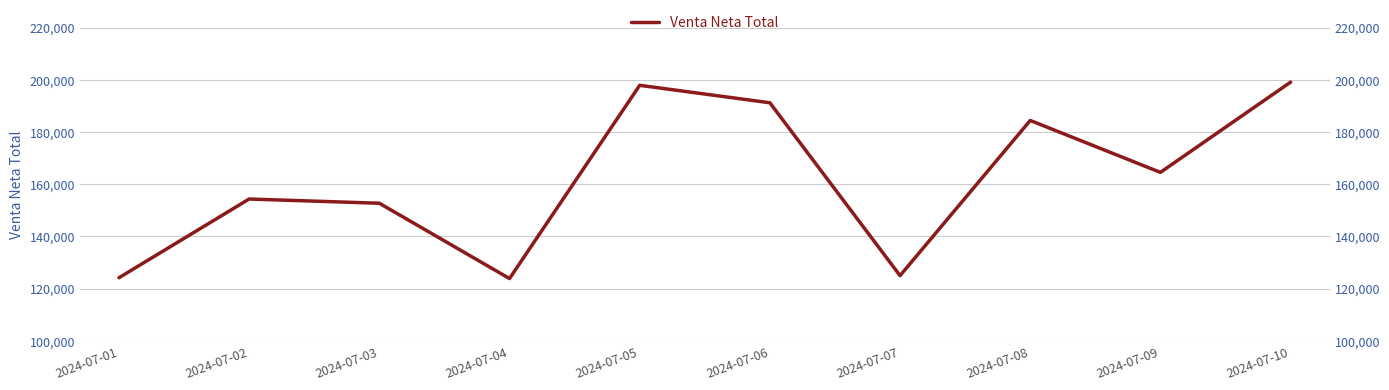

At which category does the chart reach its peak across all series?

2024-07-10